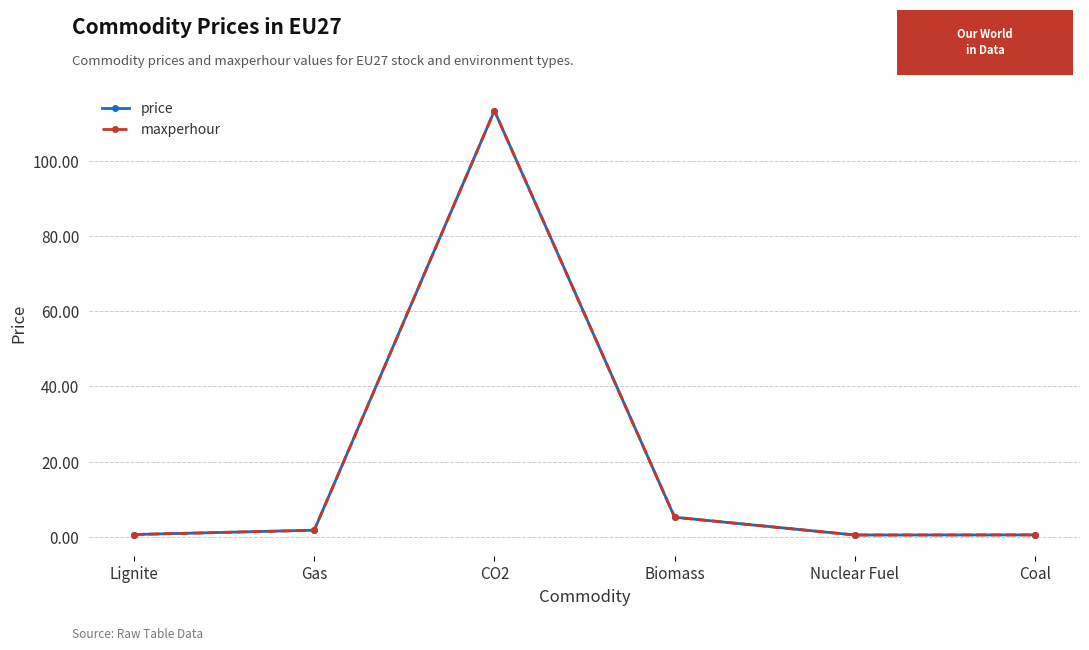

Does the chart have visible grid lines?

Yes